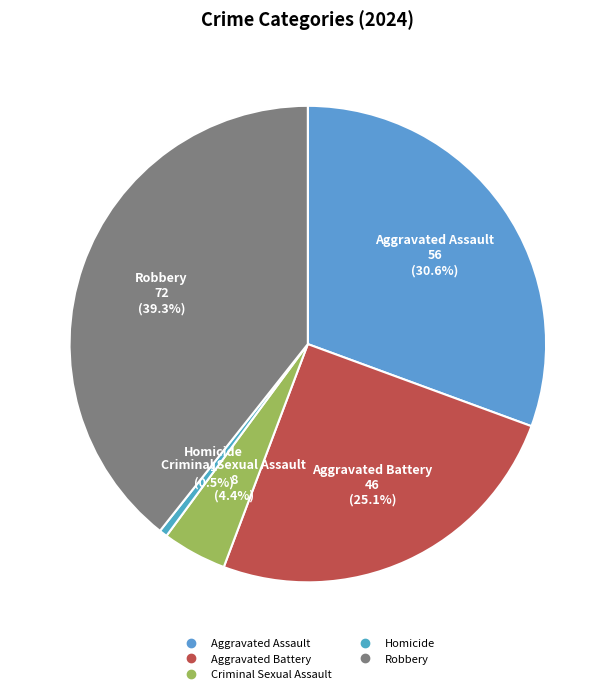

What percentage is NOT represented by Homicide?

99.5%